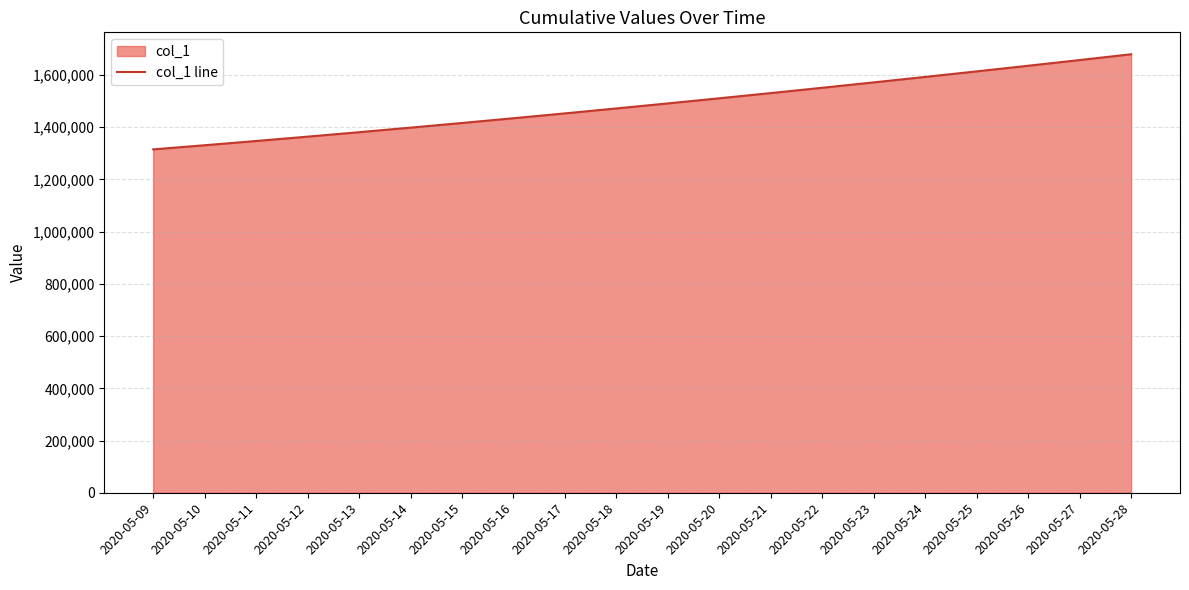

Reading left to right, what are all the values shown in this chart?

1315099.0	1330941.6	1347197.2	1363857.9	1380917.0	1398365.8	1416195.4	1434398.8	1452968.0	1471894.0	1491172.1	1510796.2	1530759.4	1551053.9	1571671.5	1592604.1	1613845.5	1635391.5	1657240.6	1679393.9